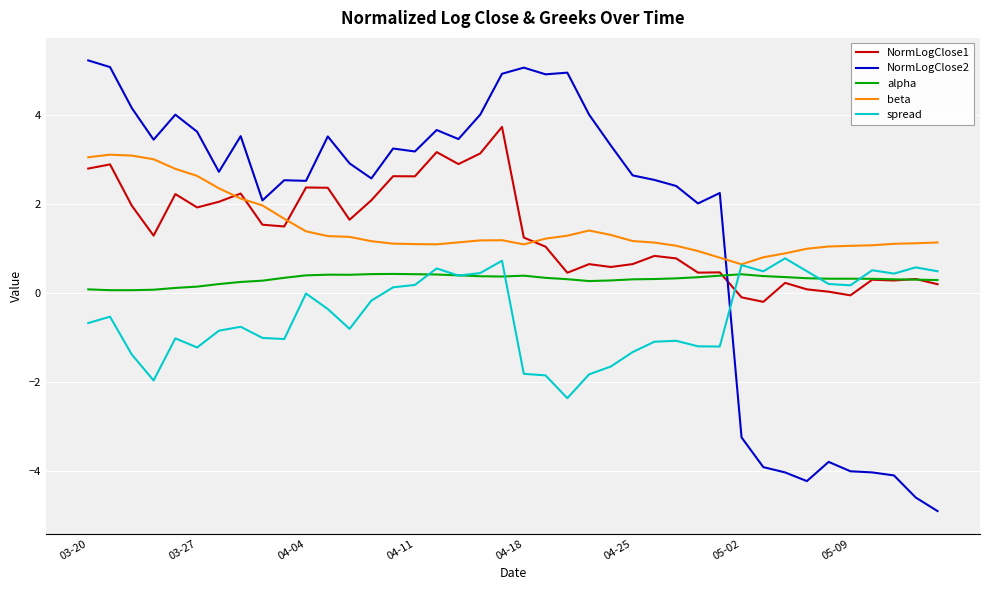

How many lines are shown in the chart?

5